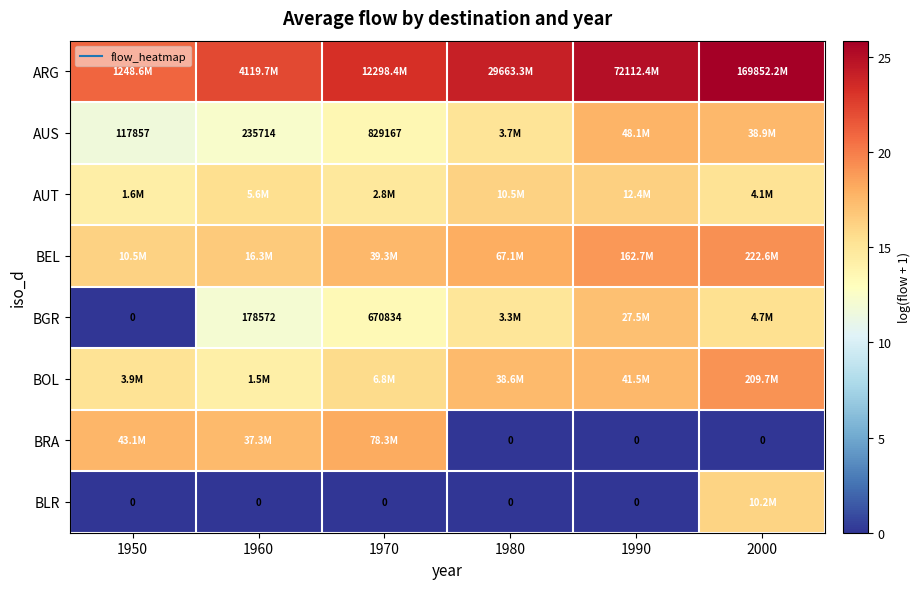

The AUT series shows 9.5 at 1960. True or false?

False